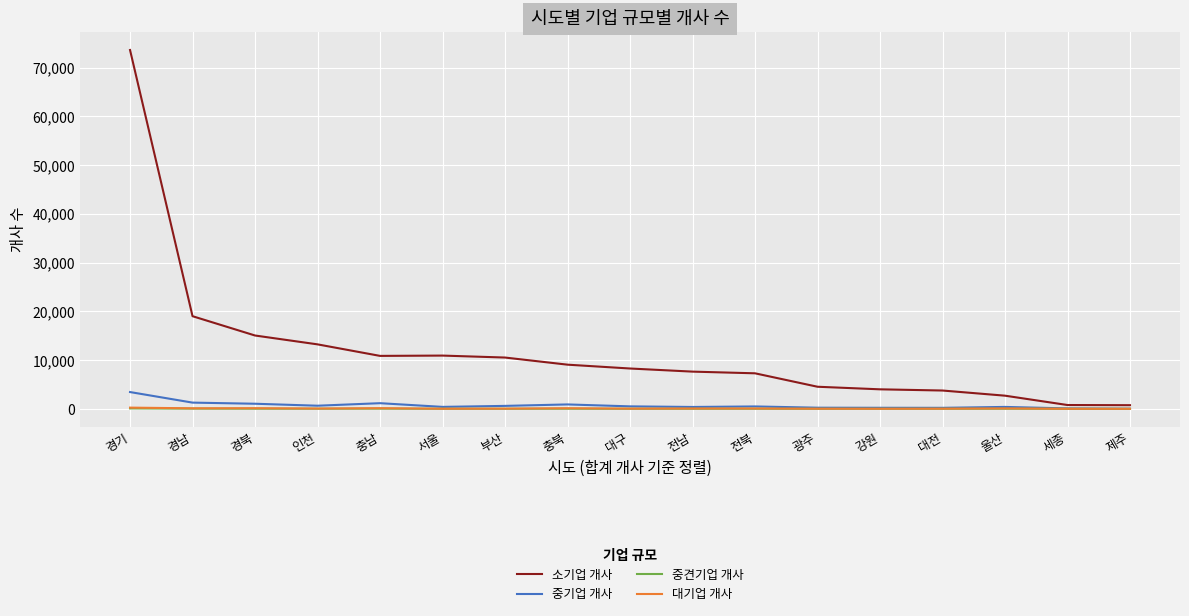

Which series has the largest total across all categories?

소기업 개사